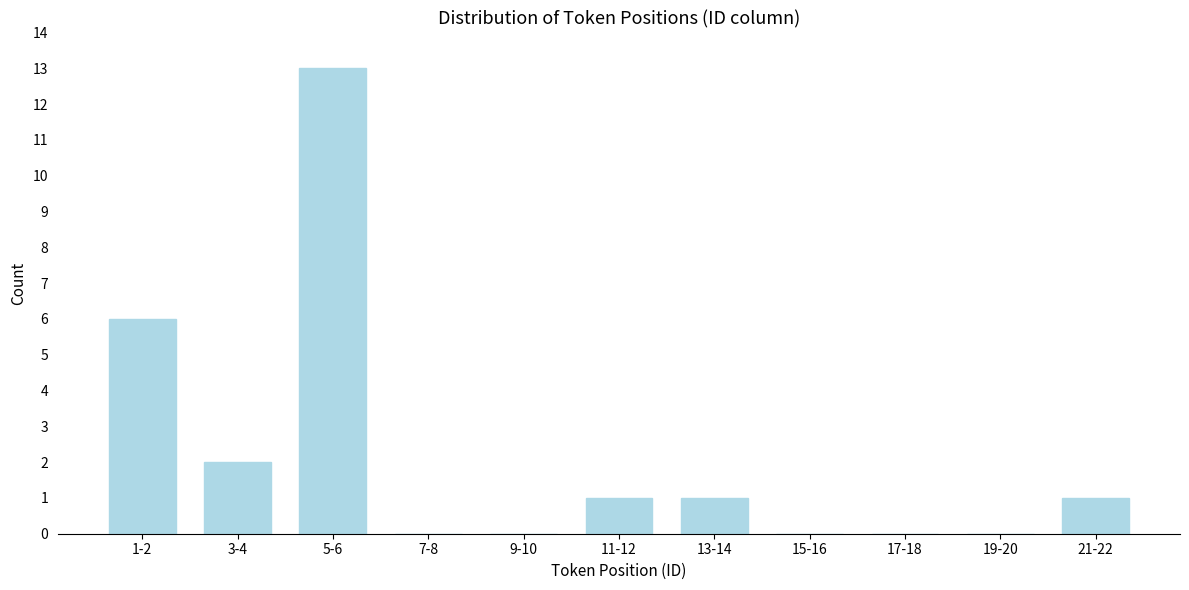

Reading right to left, list all the values displayed in this chart.

21-22=1	19-20=0	17-18=0	15-16=0	13-14=1	11-12=1	9-10=0	7-8=0	5-6=13	3-4=2	1-2=6